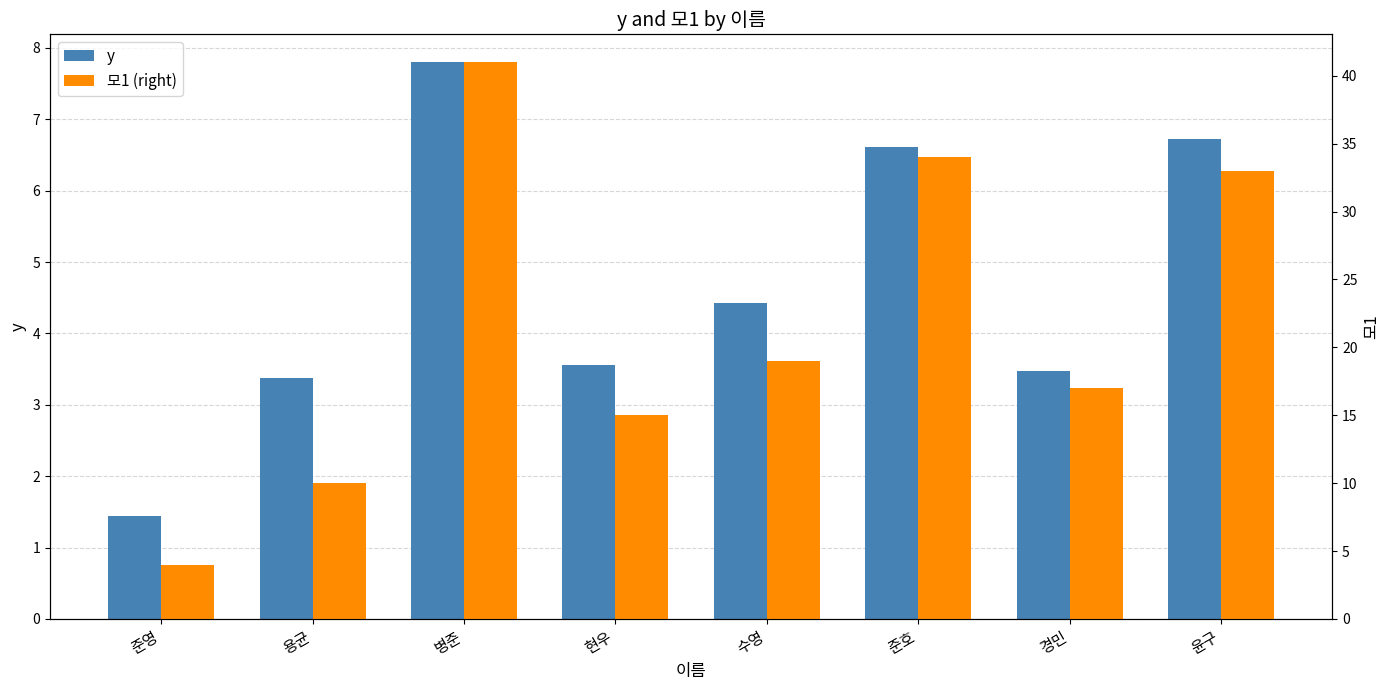

Which series has the widest spread of values?

모1 (right)